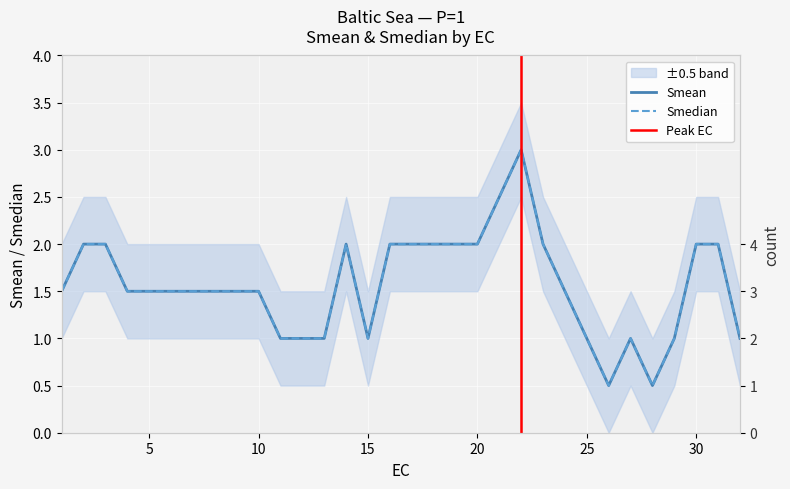

At which category is the sum across all series the highest?

22